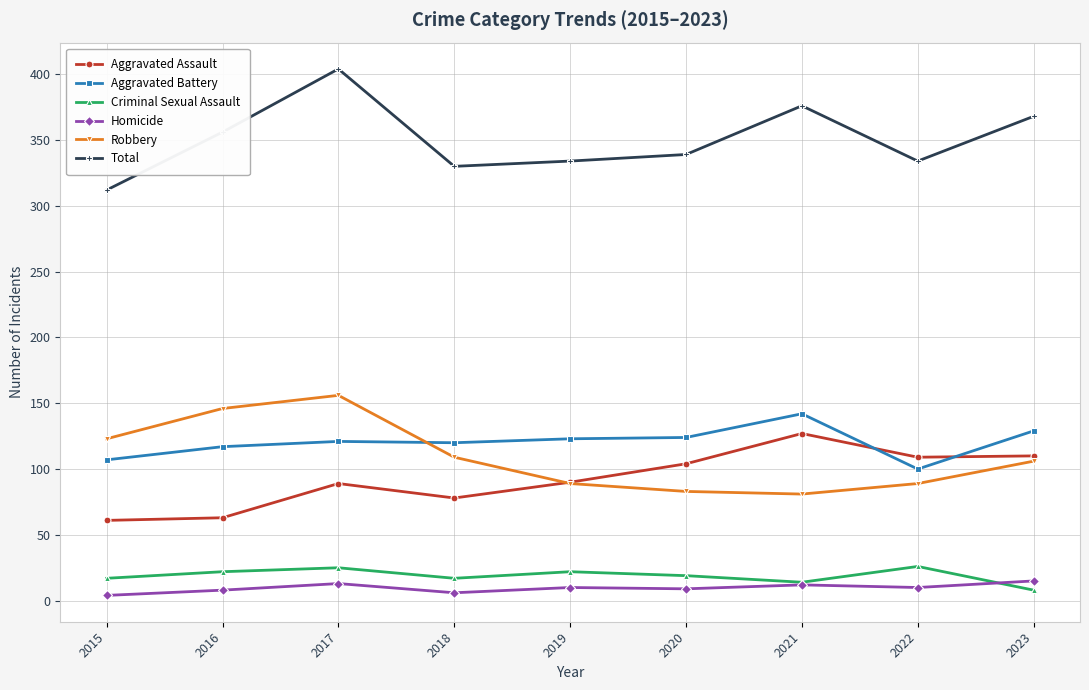

Which category has the lowest value in the Total series?

2015